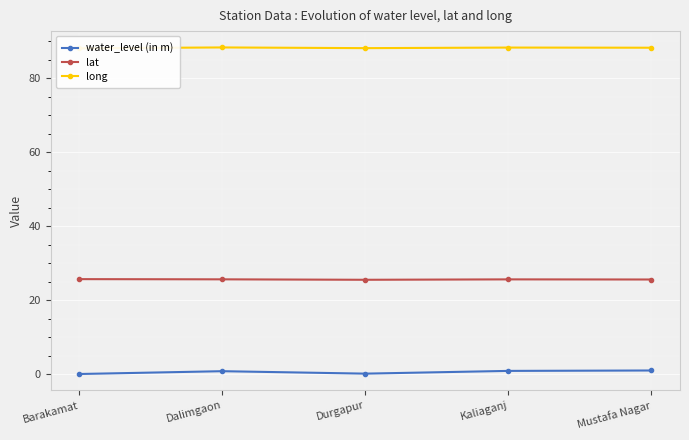

At which label is long closest to 88?

Barakamat